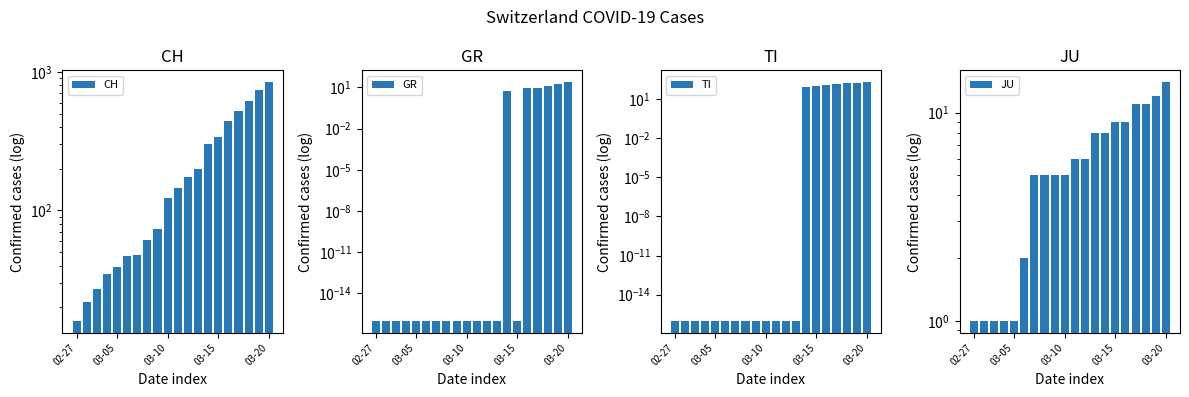

How many data points in CH are less than 145?

10